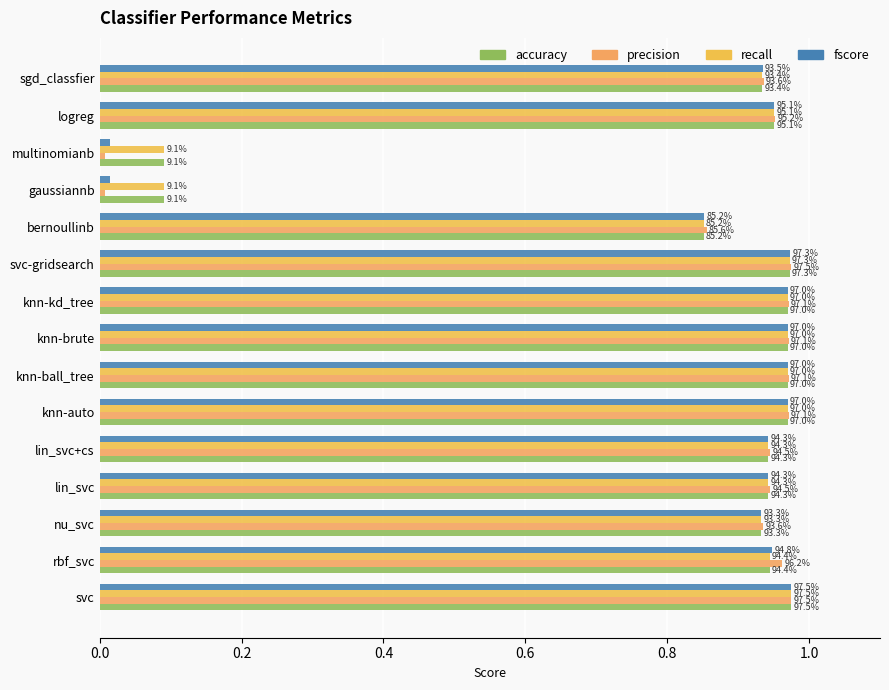

What is the value of the accuracy bar at the 4th from the left?

0.9